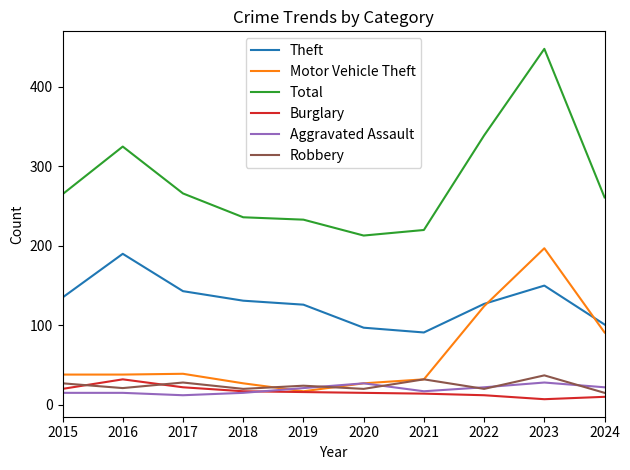

What is the difference between the maximum and minimum values in the Total series?

235